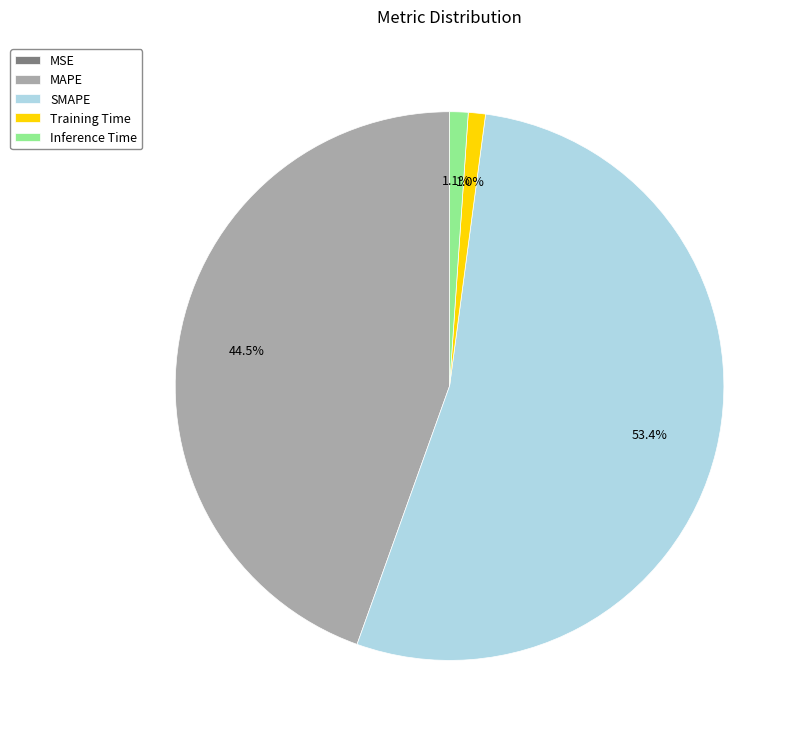

Between Training Time and SMAPE, which is larger?

SMAPE